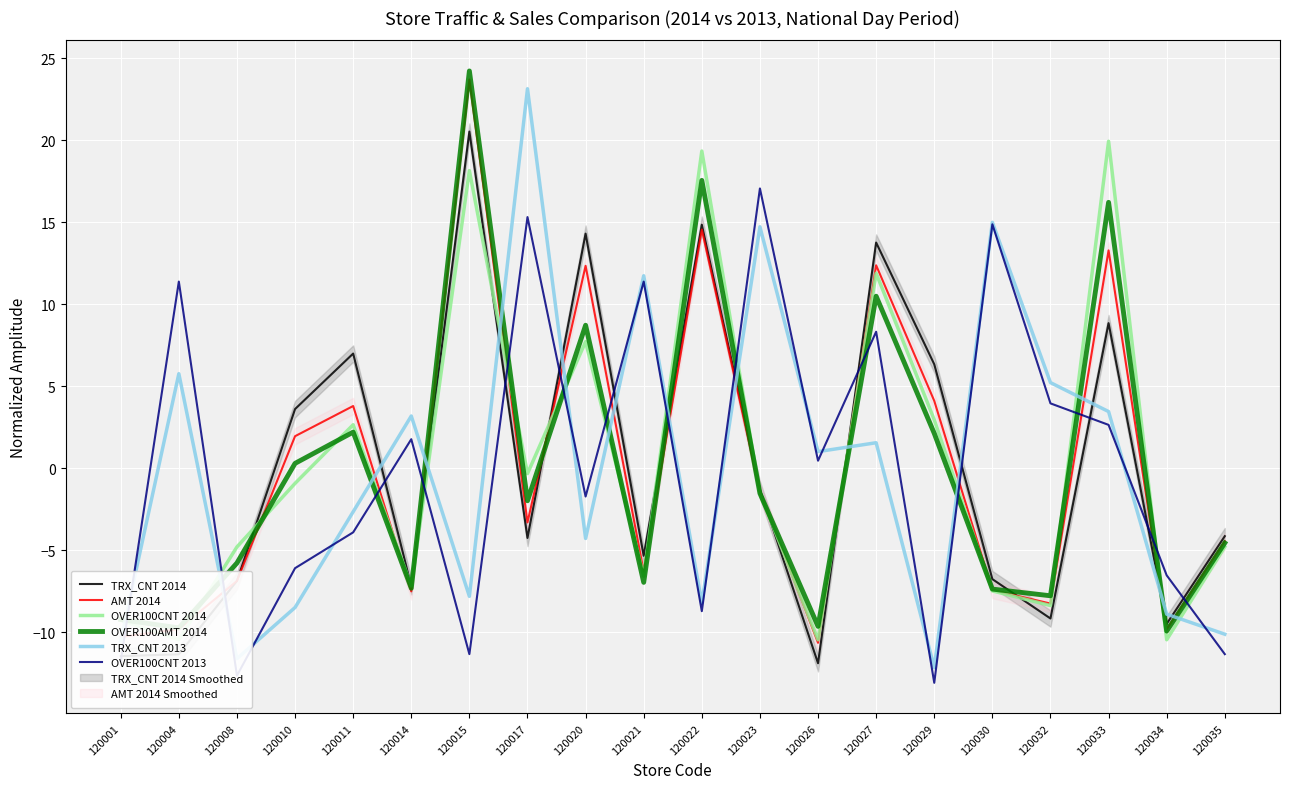

Count the number of categories in the chart.

20